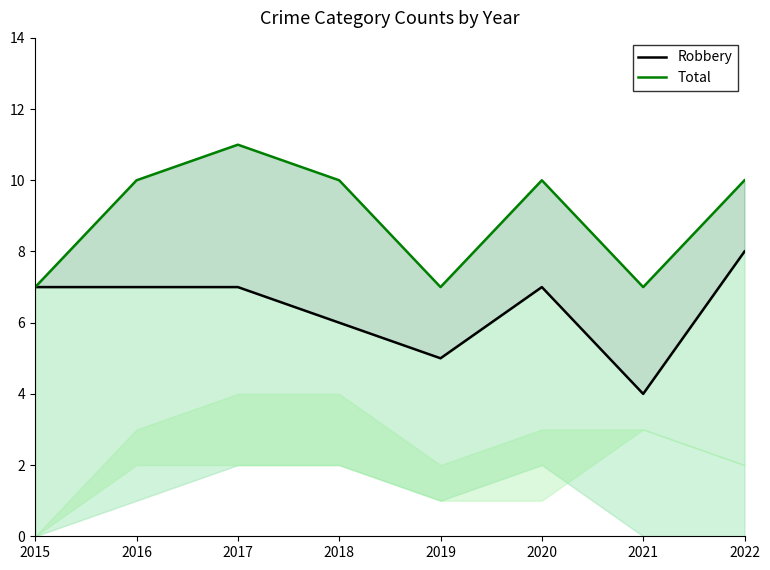

True or false: Total has more than 2 interior local peaks.

False